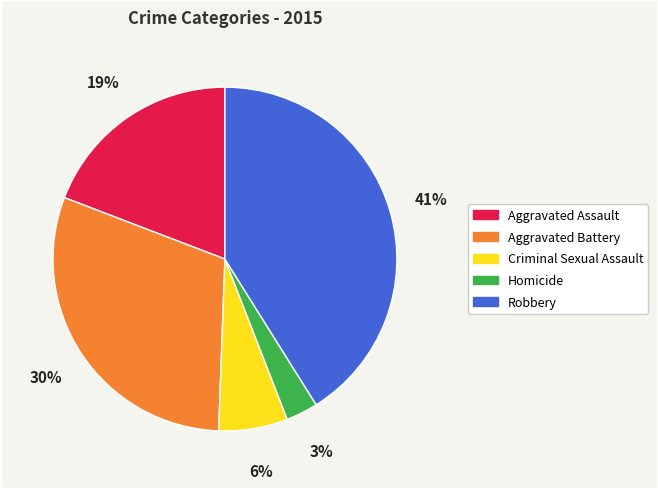

Is it true that Homicide is 3% of the pie?

True